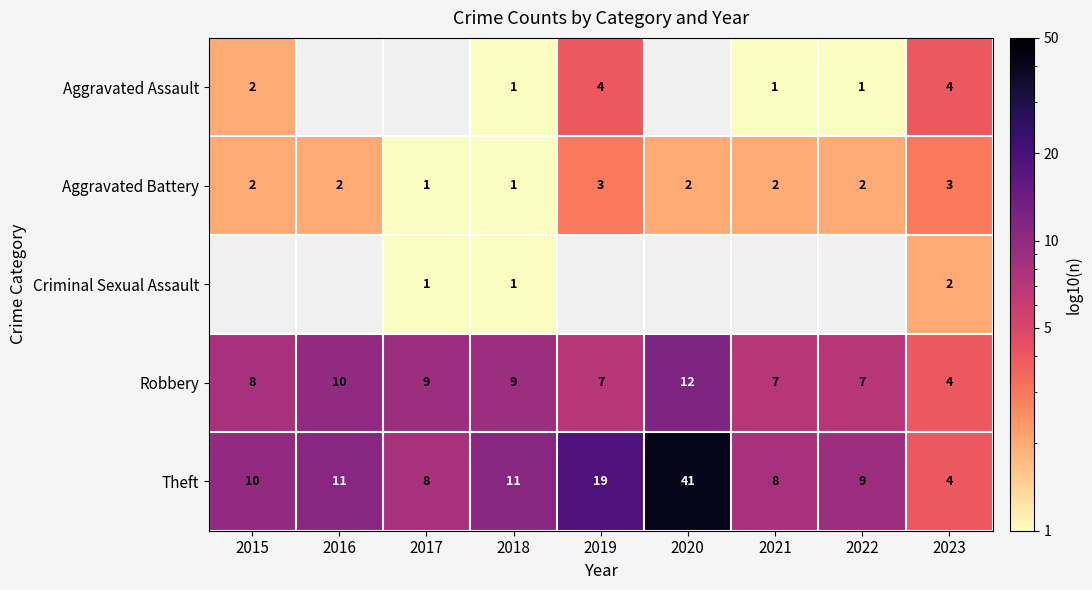

Count the Aggravated Battery values in the range 2 to 3.

7